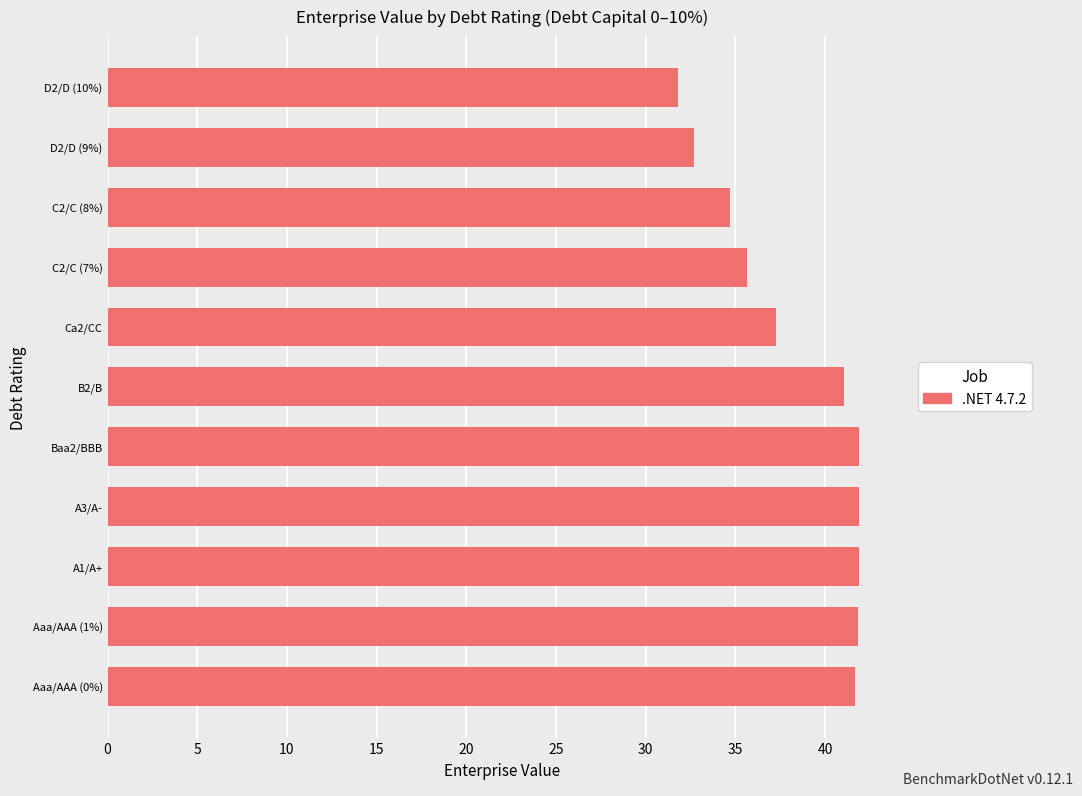

What is the ratio of the value at A3/A- to the value at C2/C (8%)?

1.2